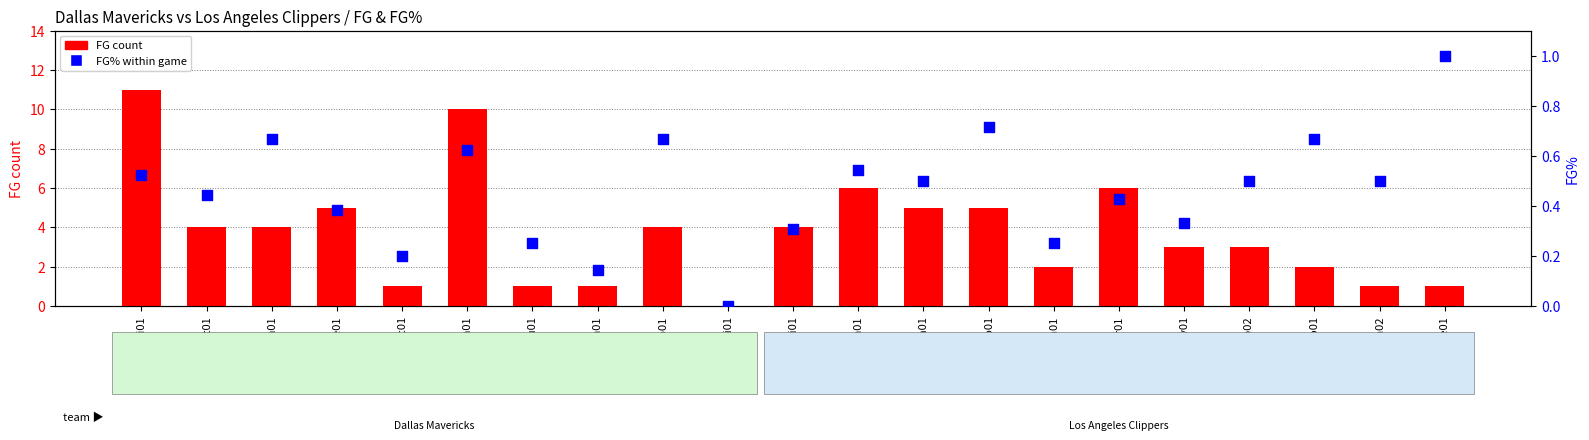

Which series has the largest total across all categories?

FG count